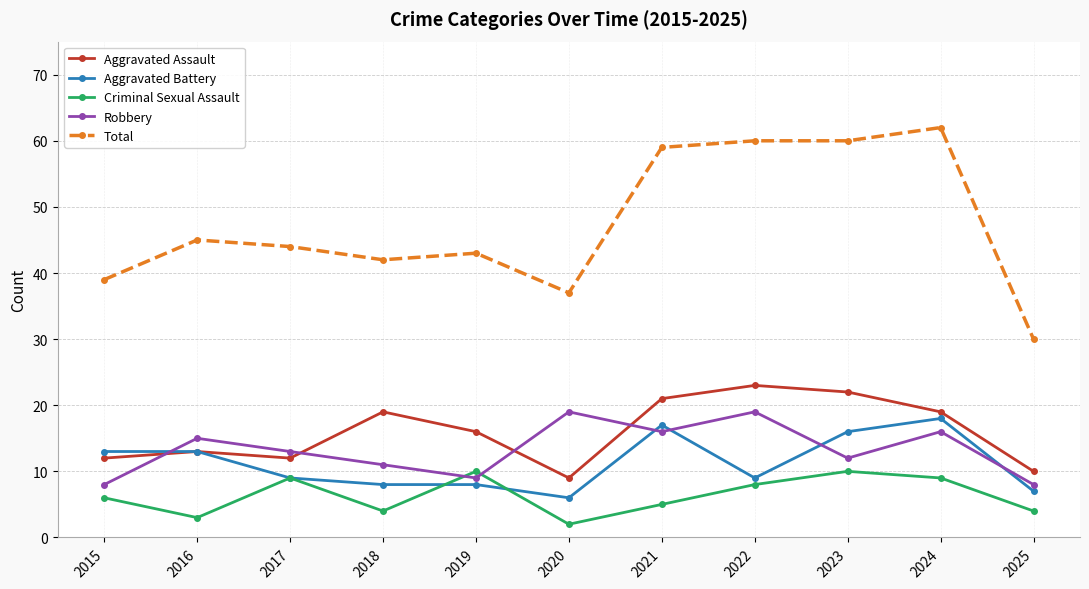

Reading left to right, what are all the values shown in this chart?

Aggravated Assault: 12	13	12	19	16	9	21	23	22	19	10
Aggravated Battery: 13	13	9	8	8	6	17	9	16	18	7
Criminal Sexual Assault: 6	3	9	4	10	2	5	8	10	9	4
Robbery: 8	15	13	11	9	19	16	19	12	16	8
Total: 39	45	44	42	43	37	59	60	60	62	30